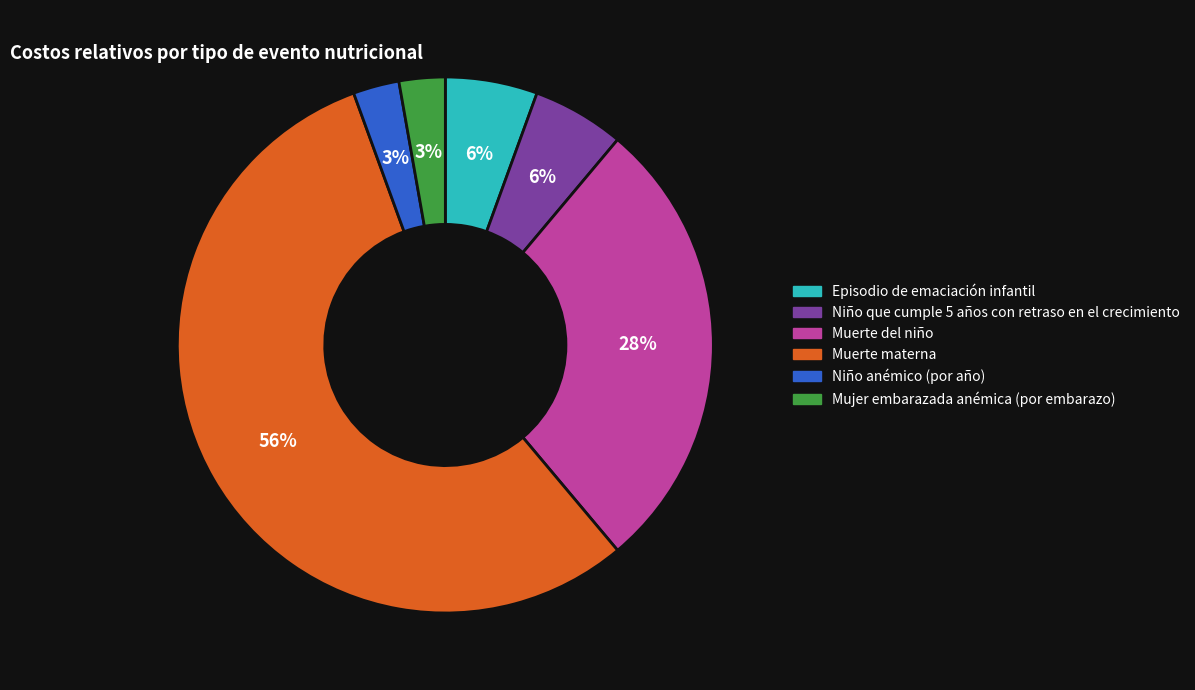

How many slices are in this pie chart?

6